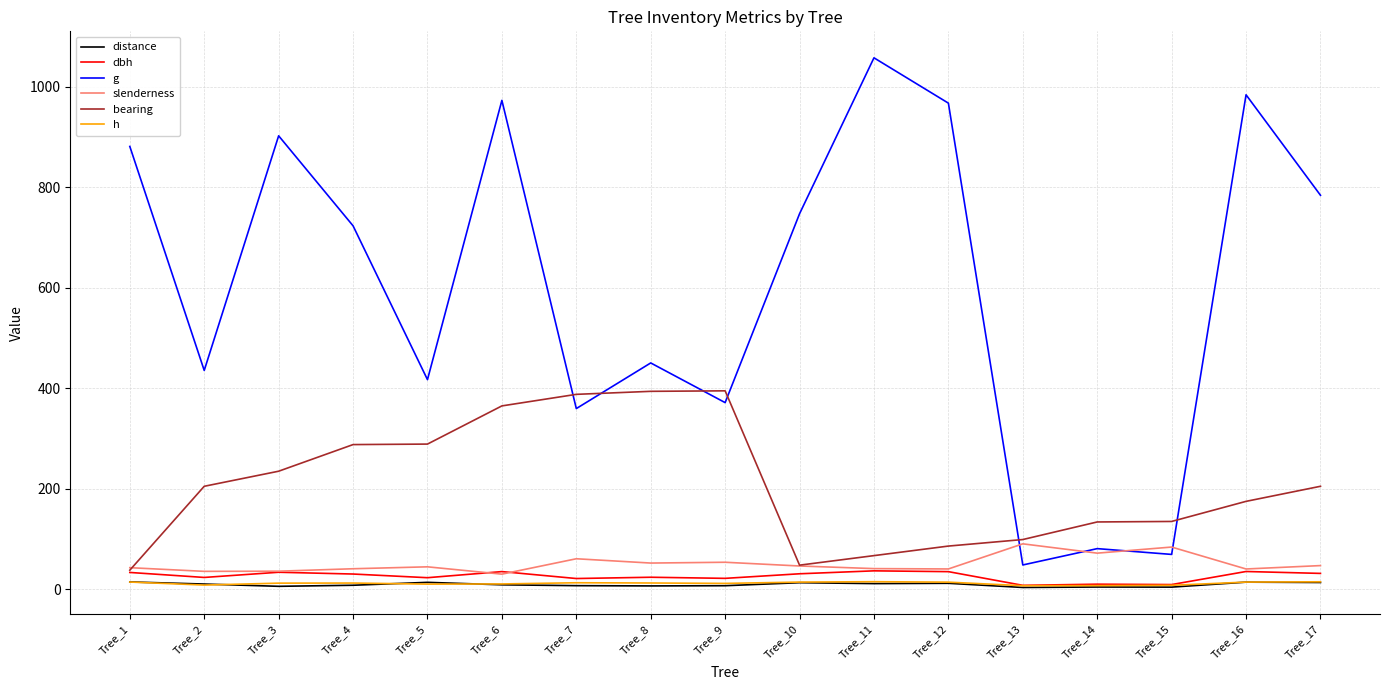

True or false: dbh has more than 1 interior local peaks.

True